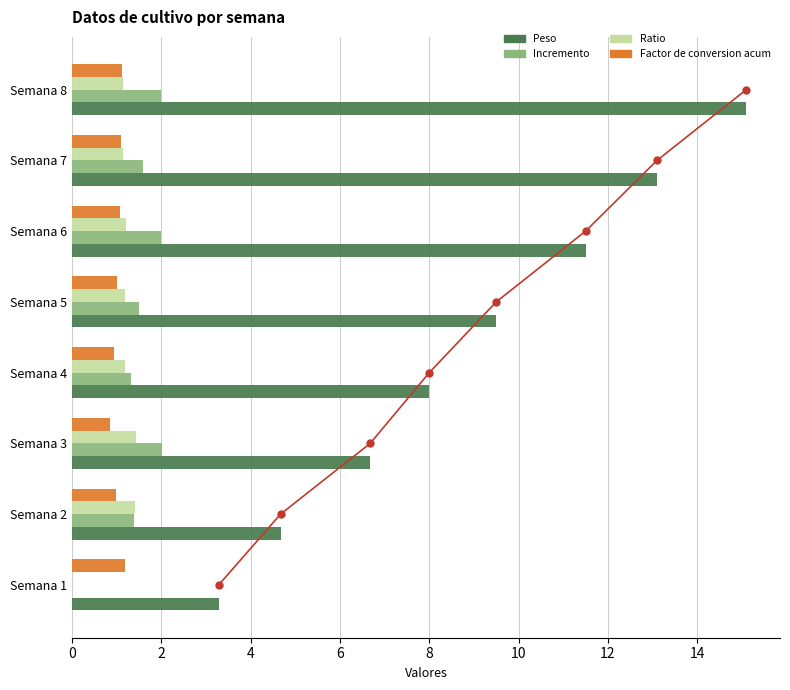

How many bars are there in total?

32